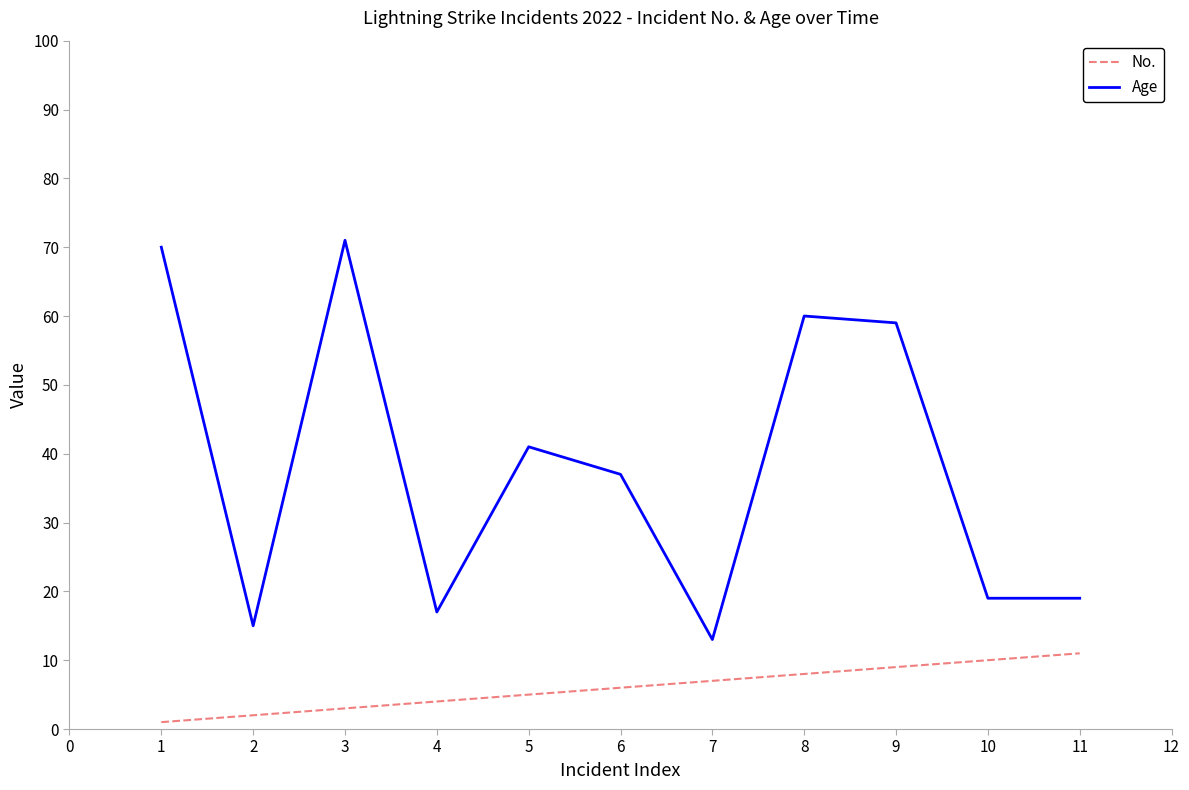

What are all the series names shown in the legend?

No., Age